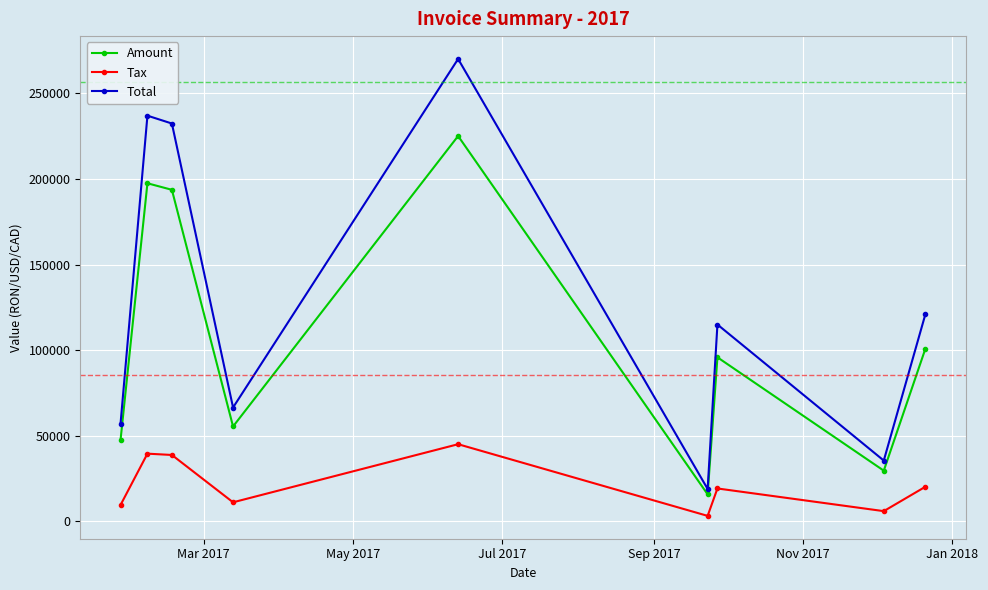

Which series has the largest range (max minus min)?

Total